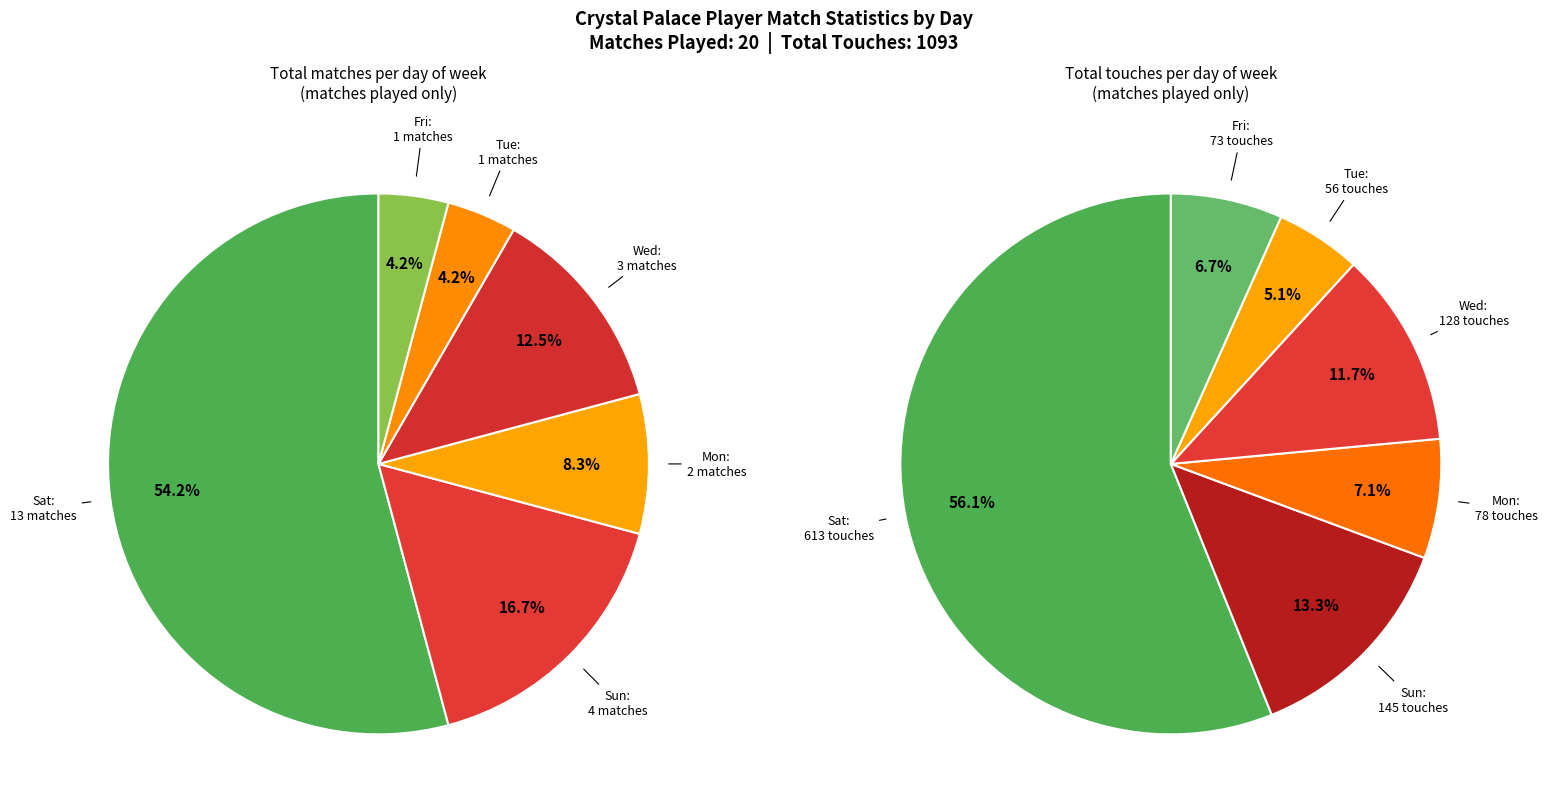

Which has a higher value, Sat or Sun?

Sat